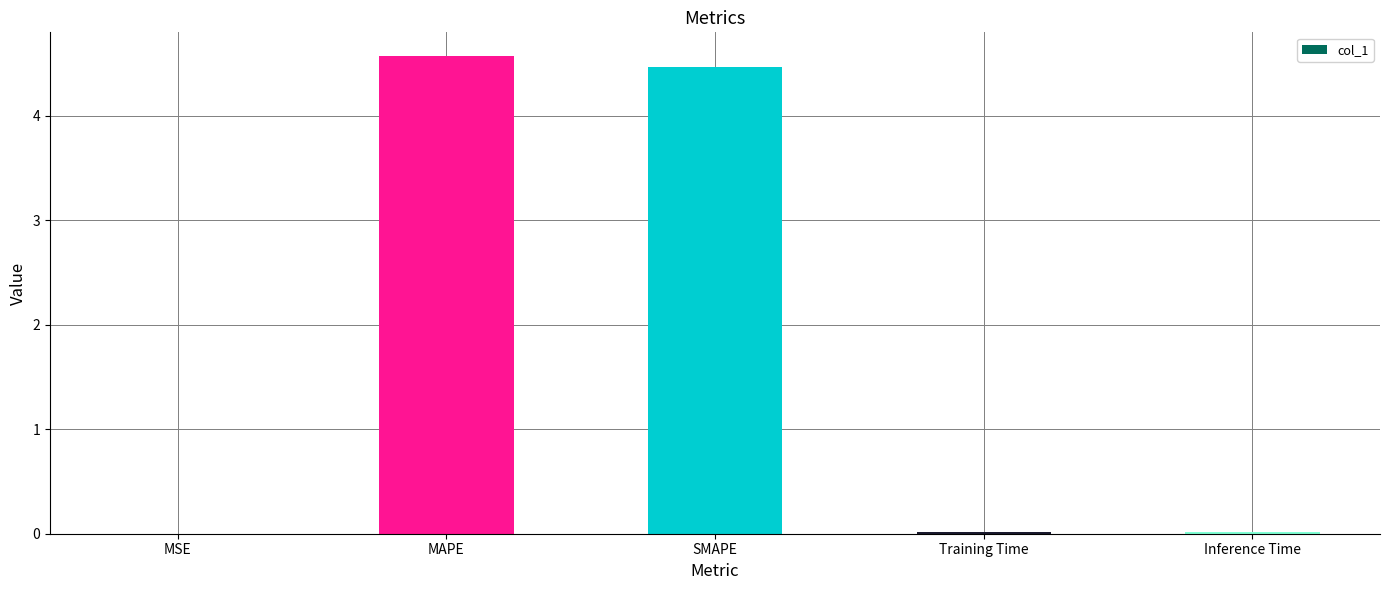

What is the maximum value shown in the chart?

4.6